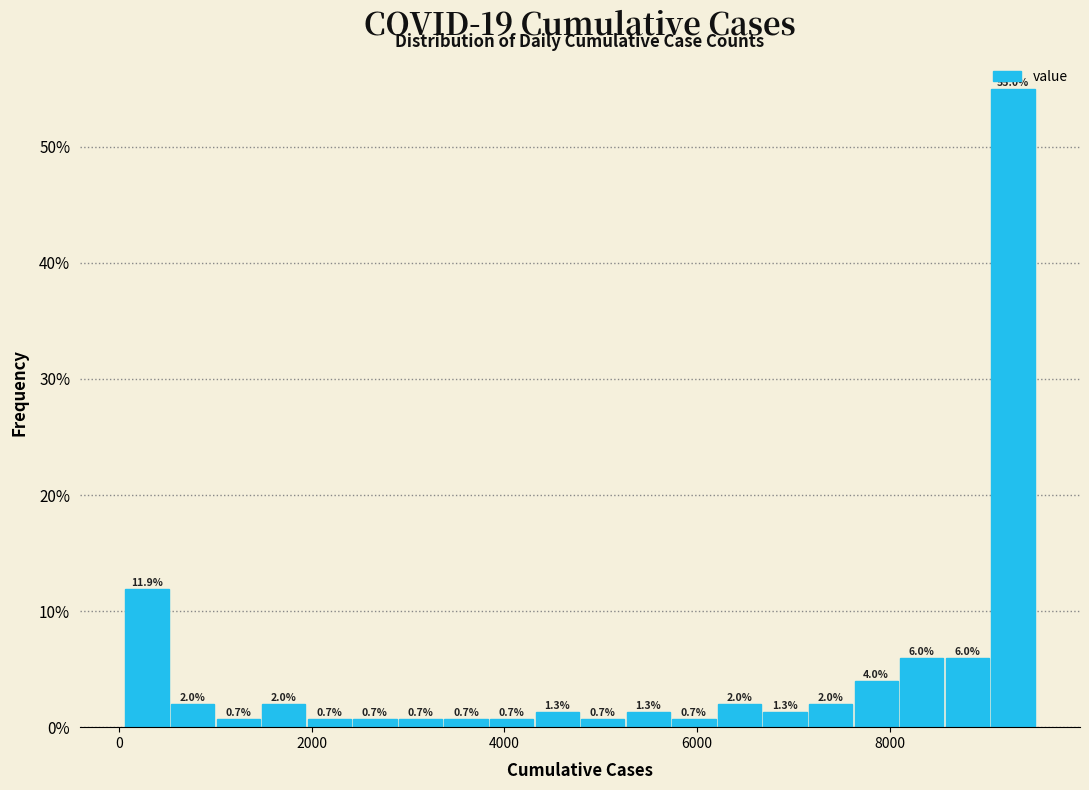

Read against the x-axis, roughly where is the centre of the tallest bar?

9200